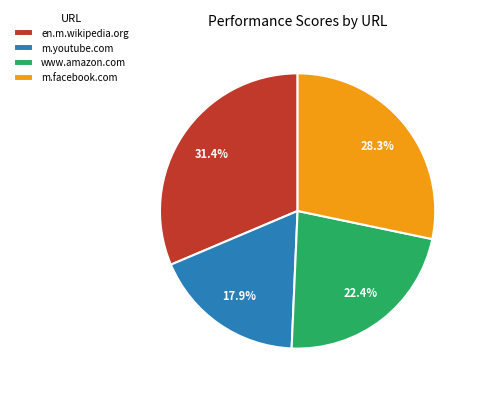

How many segments does this pie chart have?

4